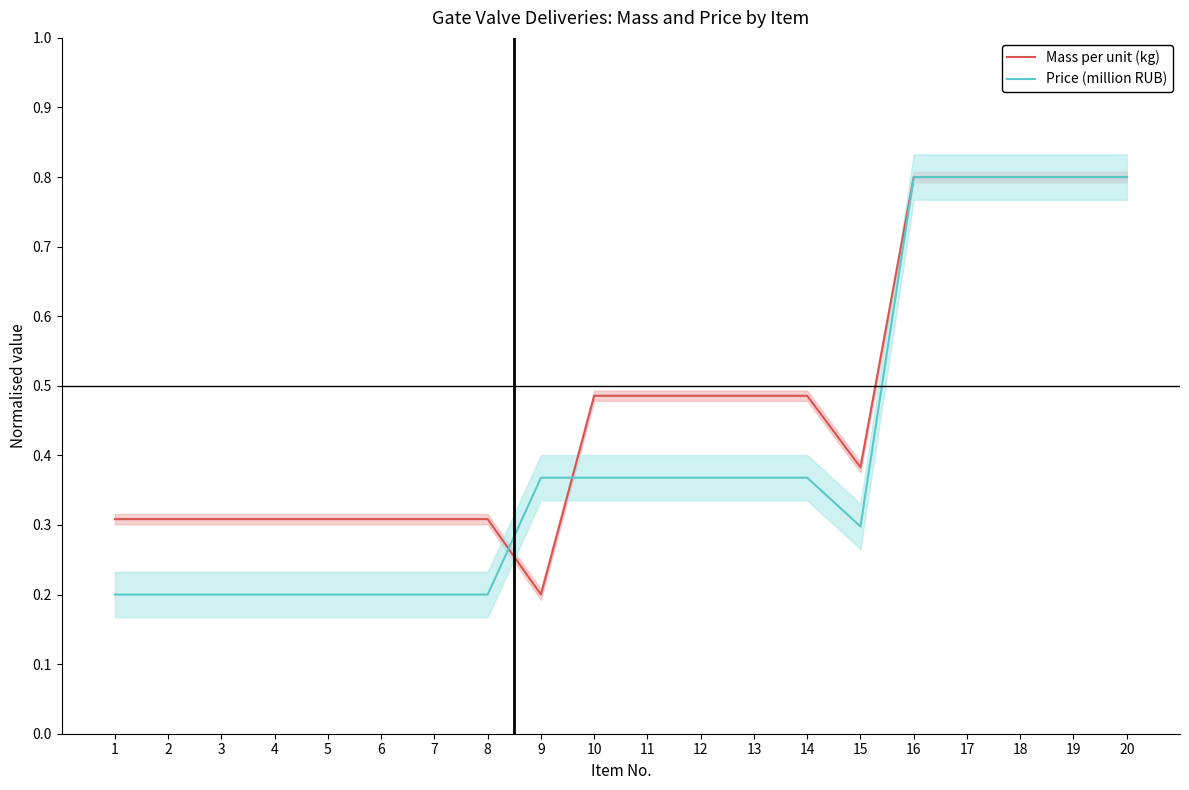

At which label does Price (million RUB) reach its minimum?

1